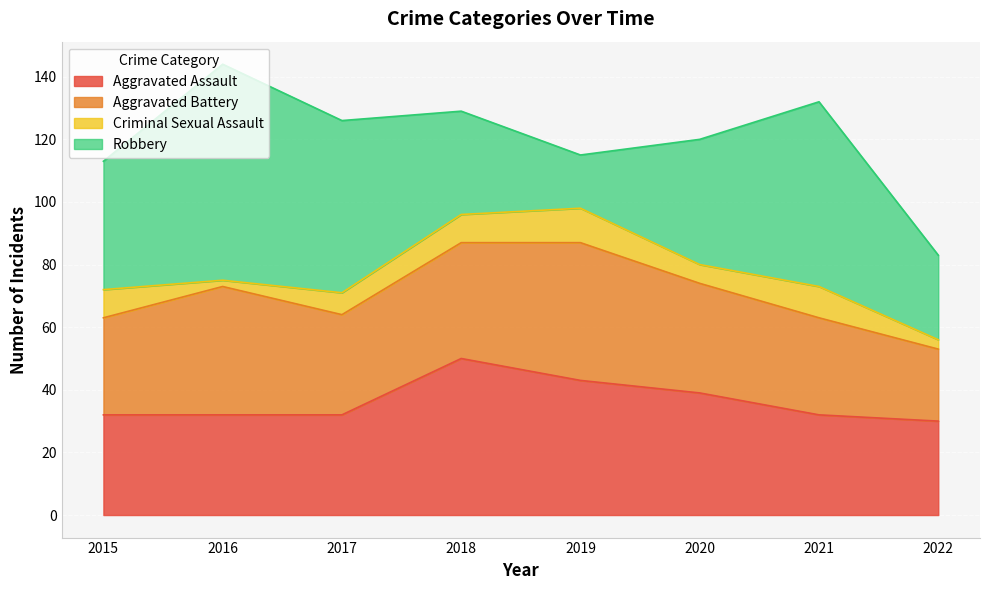

What is the highest value of the Aggravated Battery series?

44